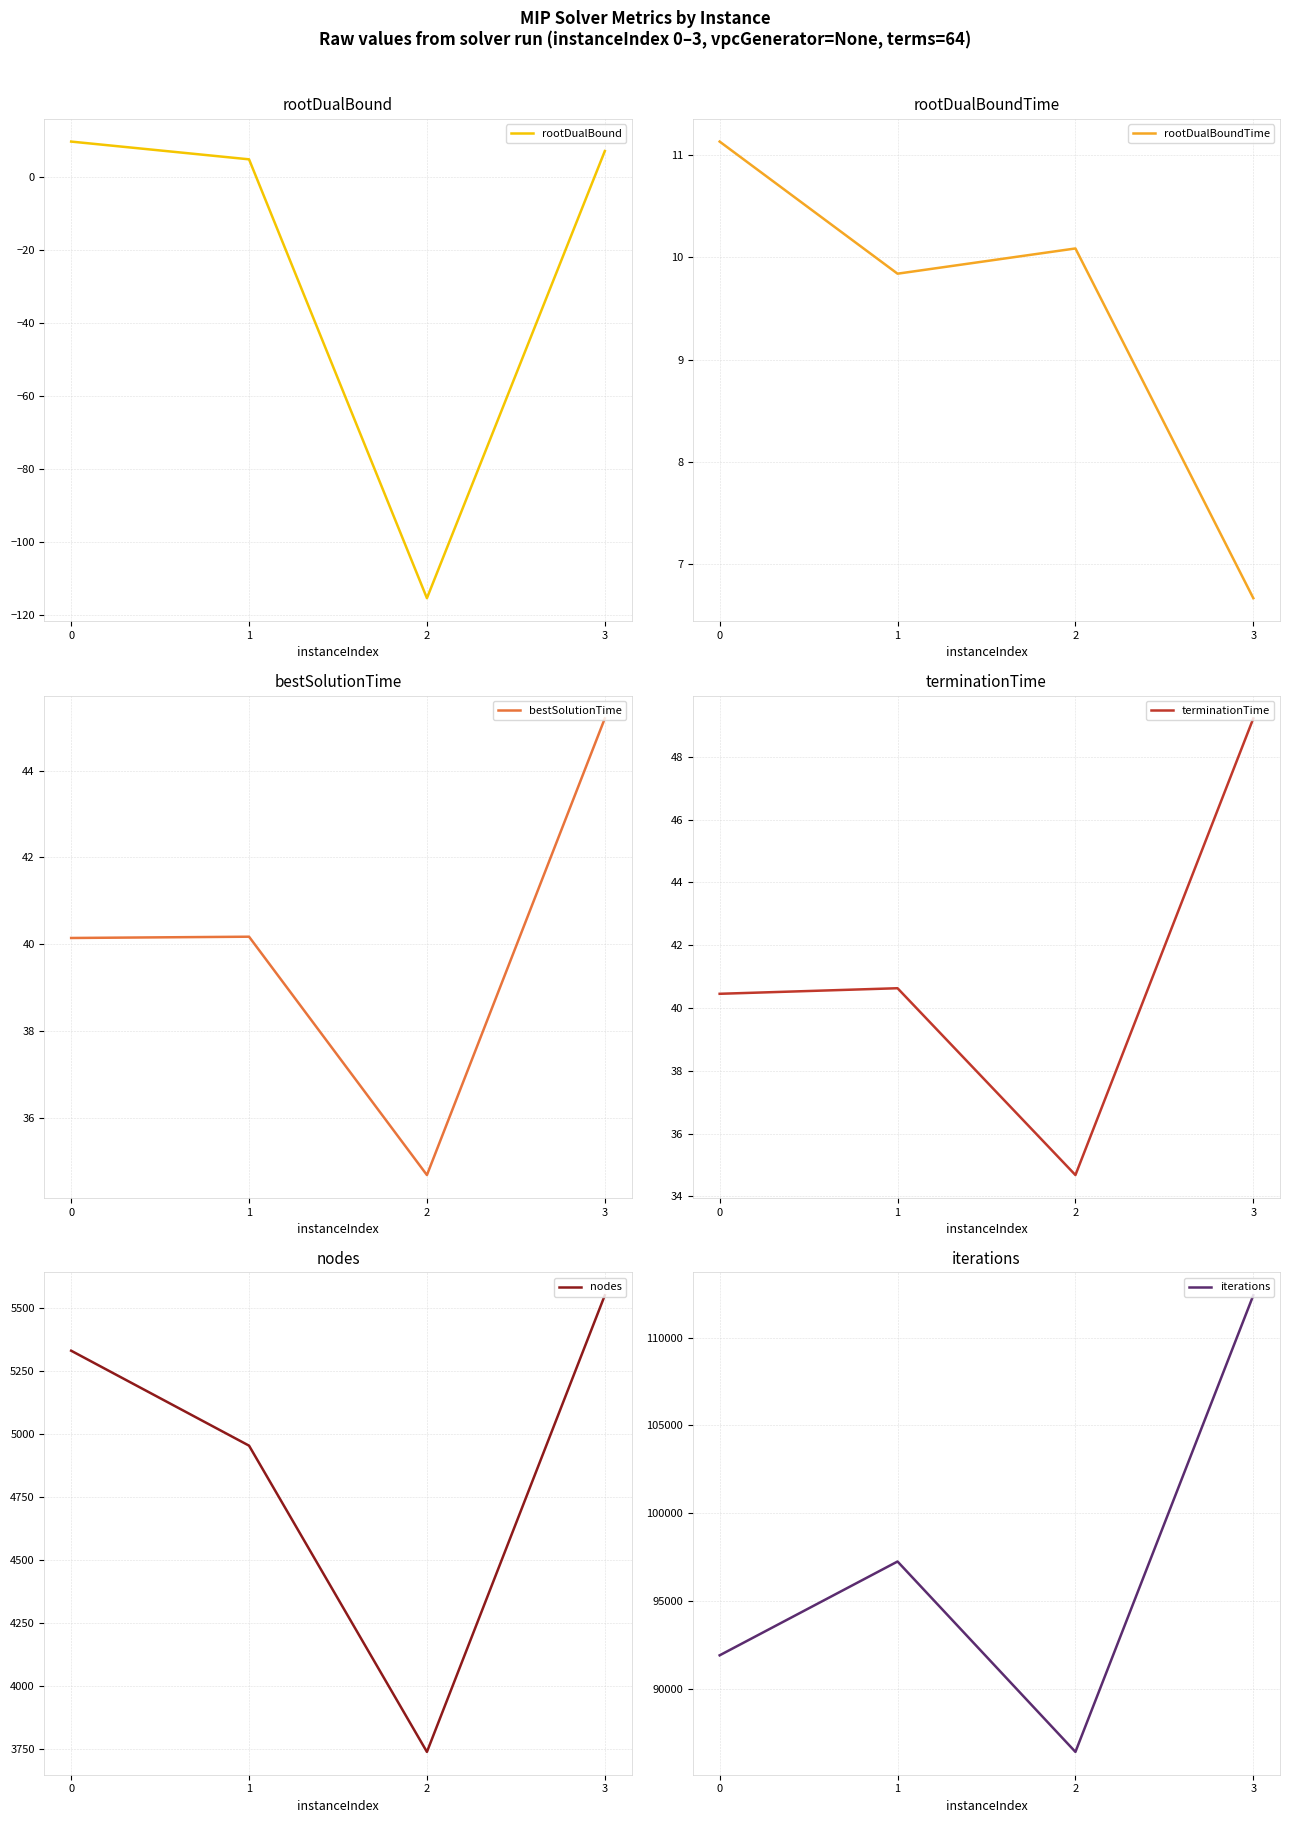

What is the value of the rootDualBound point at the 4th from the left?

7.1